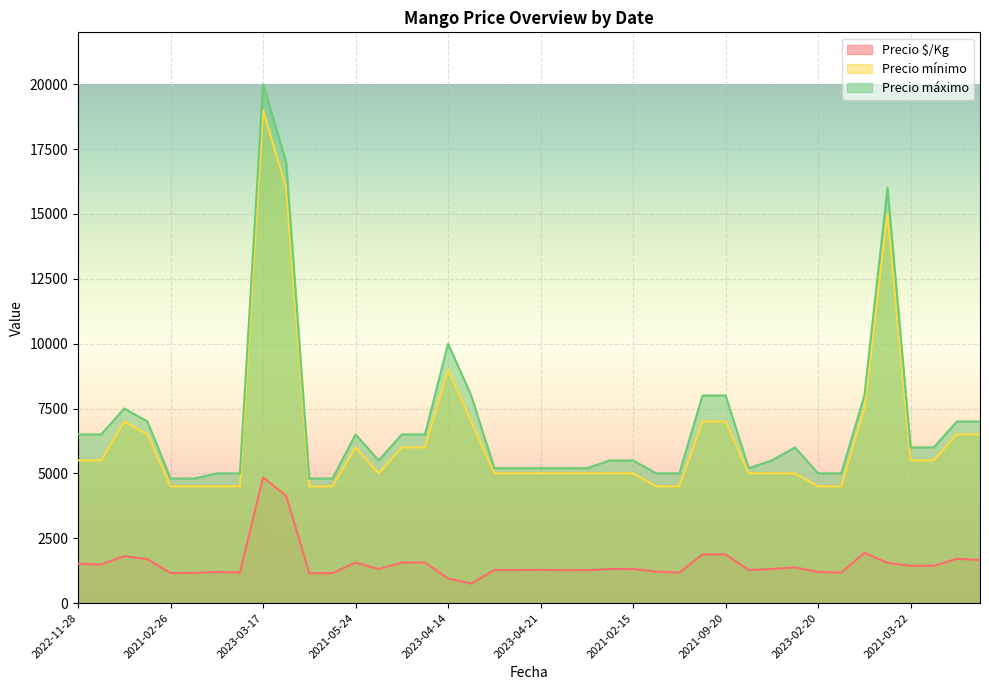

True or false: Precio $/Kg and Precio máximo cross at least once.

False